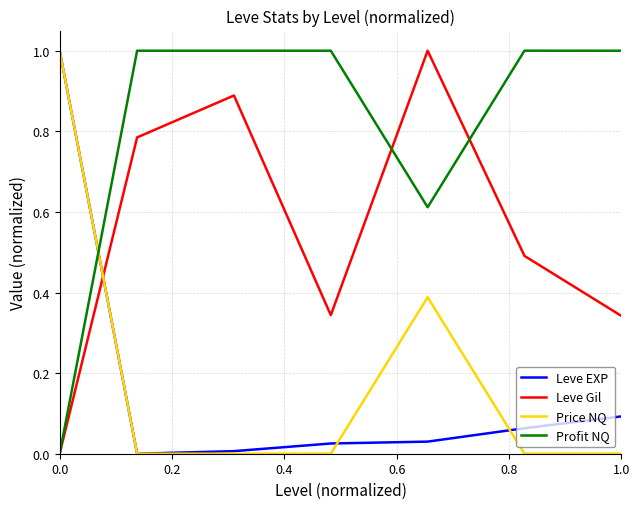

What are all the series names shown in the legend?

Leve EXP, Leve Gil, Price NQ, Profit NQ